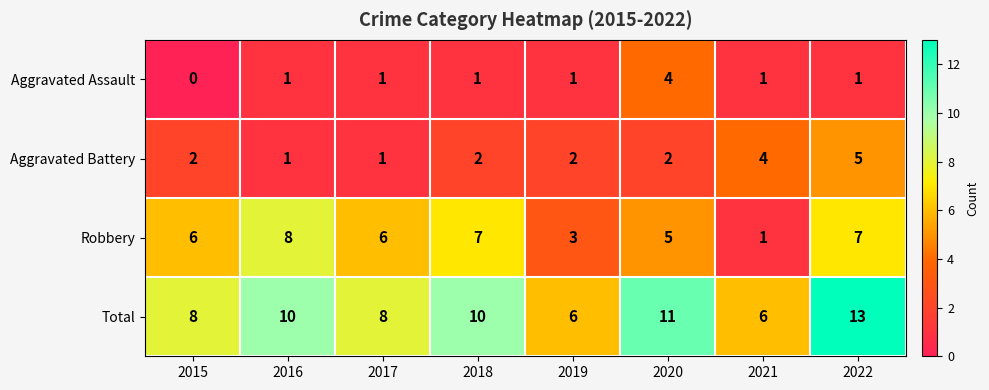

What is the difference between the second highest and minimum values in the Aggravated Battery series?

3